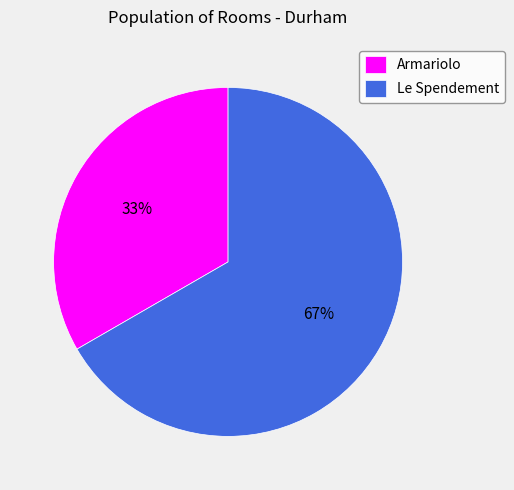

Which category accounts for the majority?

Le Spendement